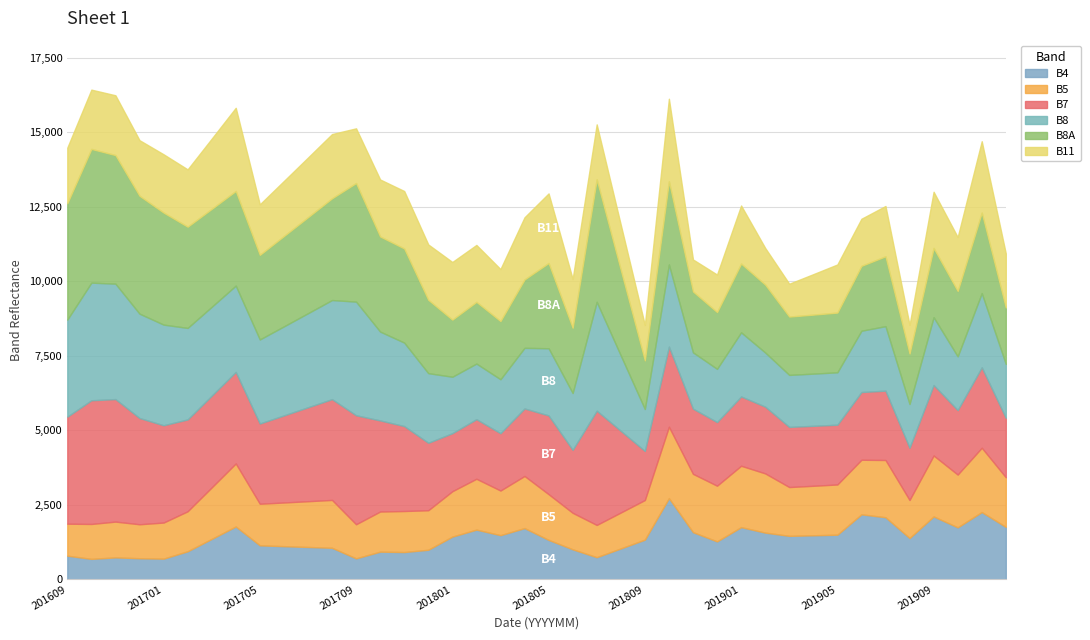

At which category does the chart reach its minimum across all series?

201610